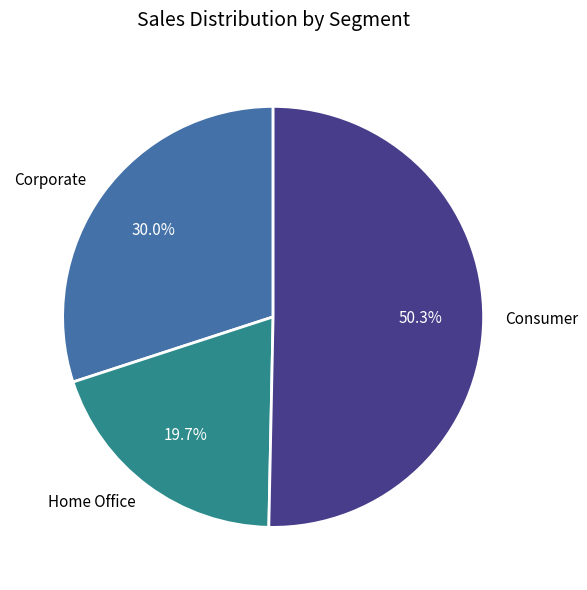

Which category accounts for the majority?

Consumer